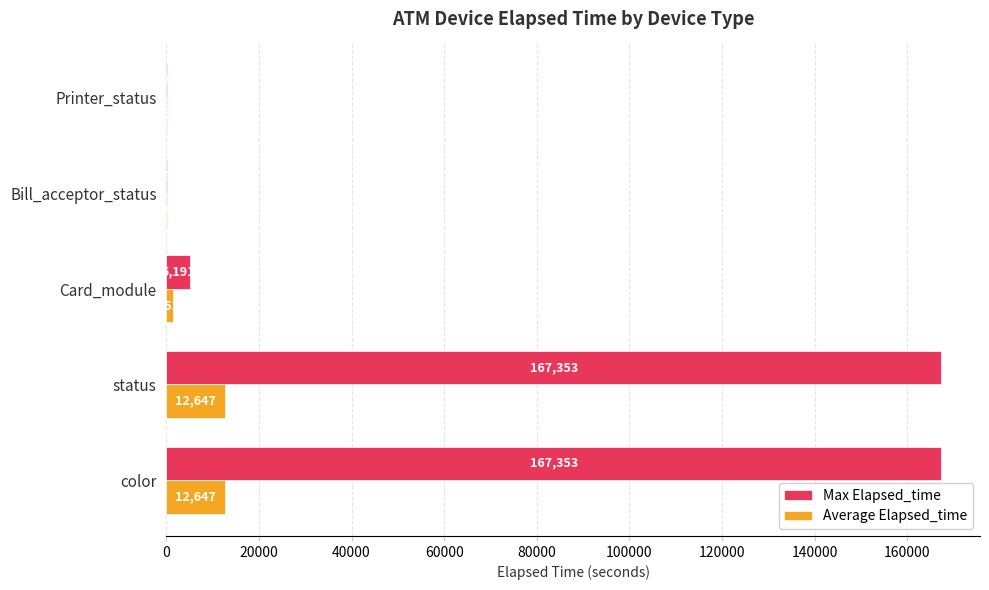

The Max Elapsed_time series shows 5191 at Card_module. True or false?

True